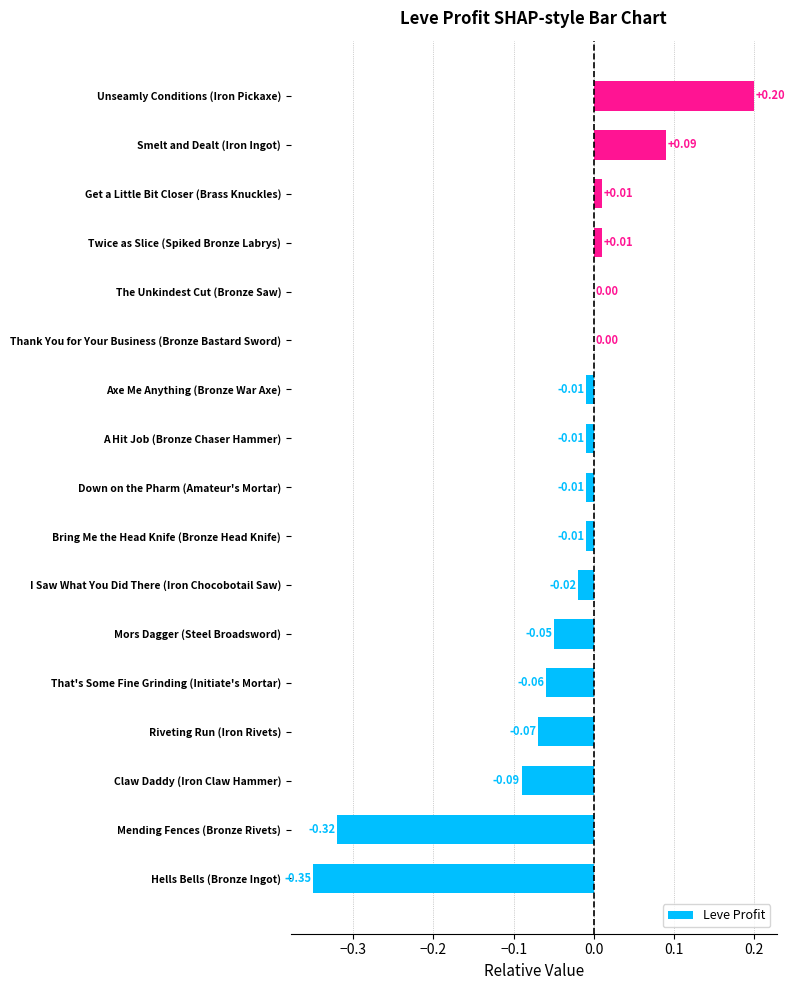

Which category has the highest value across all series?

Unseamly Conditions (Iron Pickaxe)